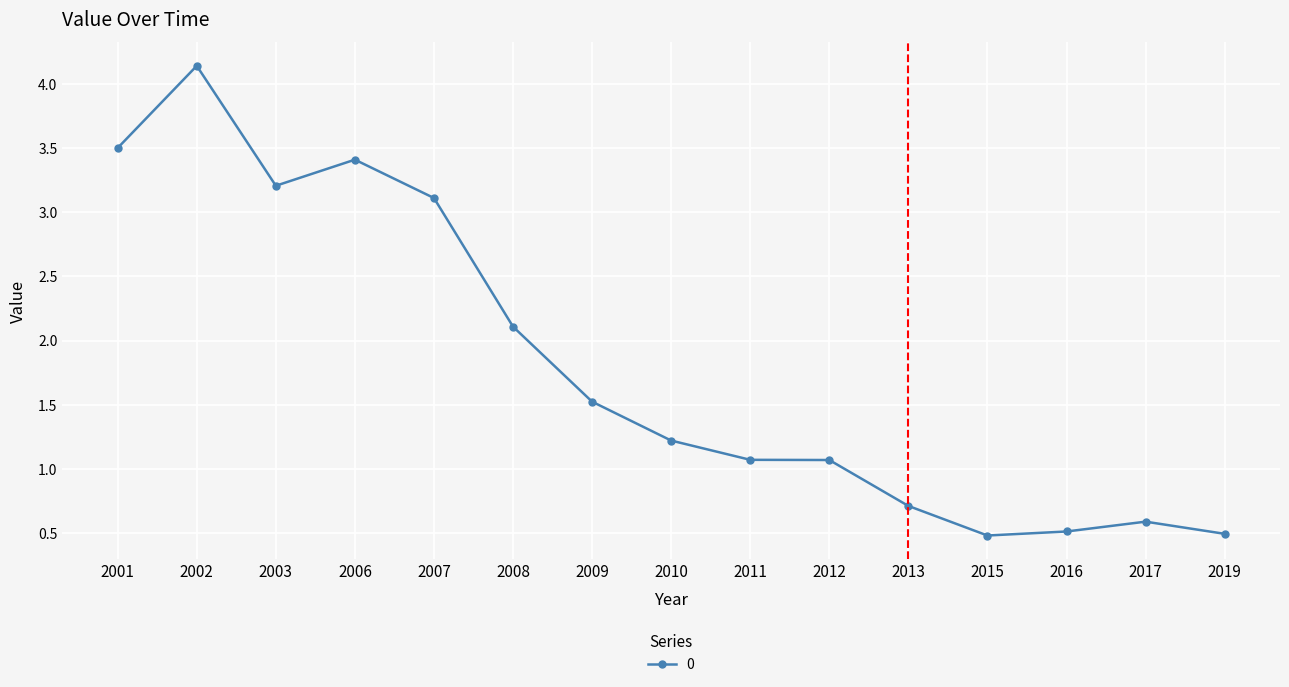

Is it true that the value at 2015 is 0.2?

False